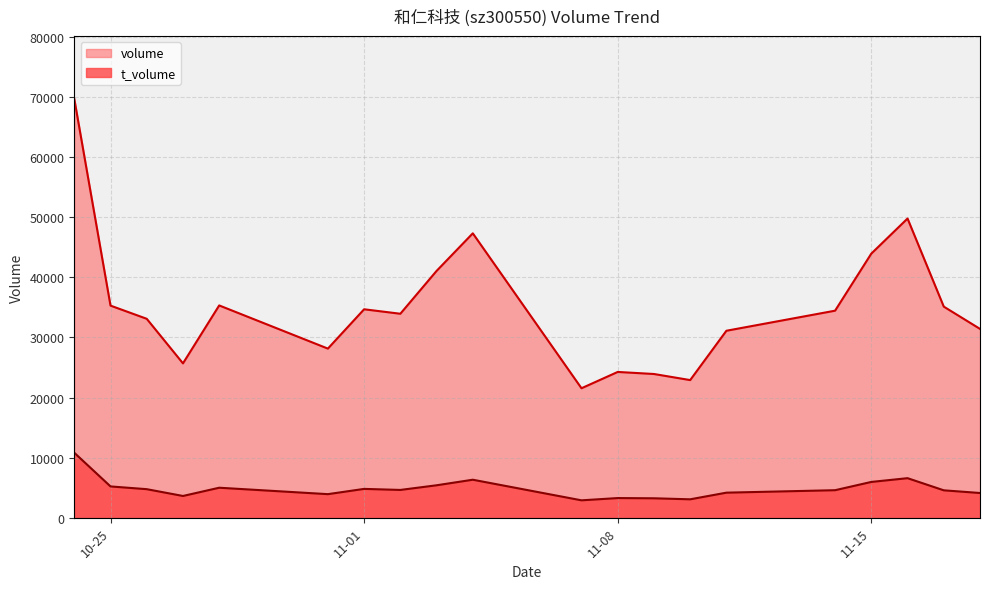

True or false: volume and t_volume intersect in this chart.

False